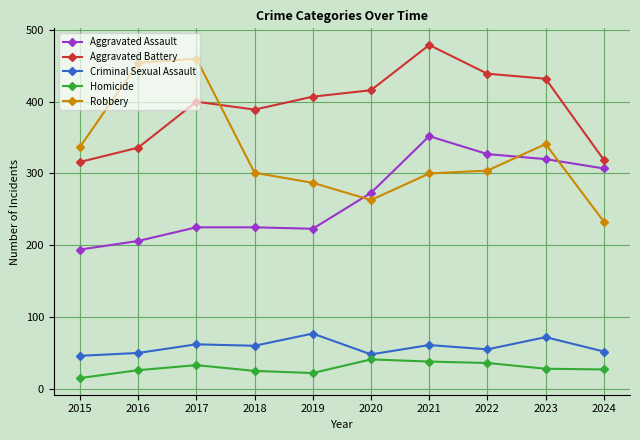

What is the highest value of the Aggravated Battery series?

479